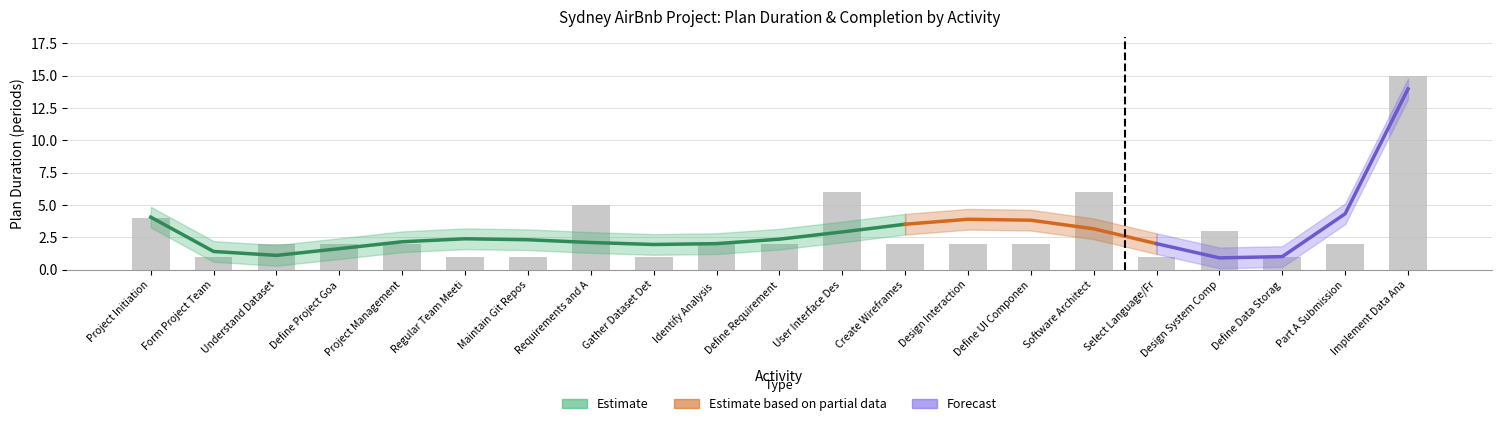

List the labels in order of value, largest first.

Implement Data Ana, User Interface Des, Software Architect, Requirements and A, Project Initiation, Design System Comp, Understand Dataset, Define Project Goa, Project Management, Identify Analysis, Define Requirement, Create Wireframes, Design Interaction, Define UI Componen, Part A Submission, Form Project Team, Regular Team Meeti, Maintain Git Repos, Gather Dataset Det, Select Language/Fr, Define Data Storag